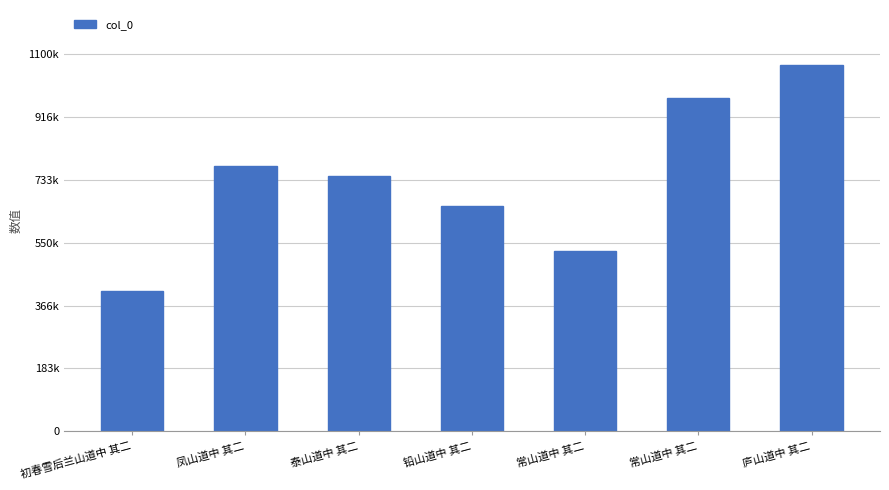

Which has a higher value, 凤山道中 其二 or 常山道中 其二?

常山道中 其二